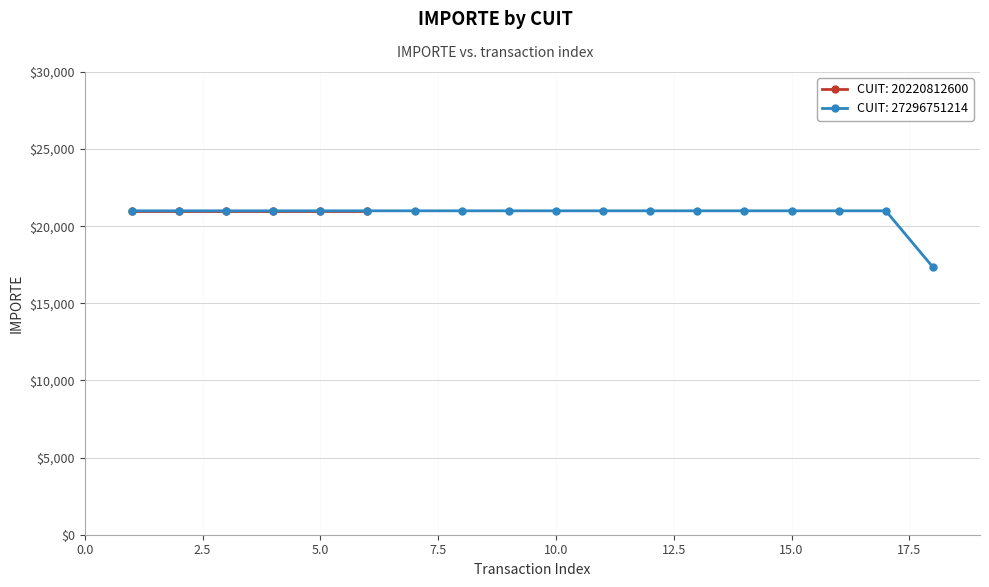

What is the lowest value of the CUIT: 27296751214 series?

17350